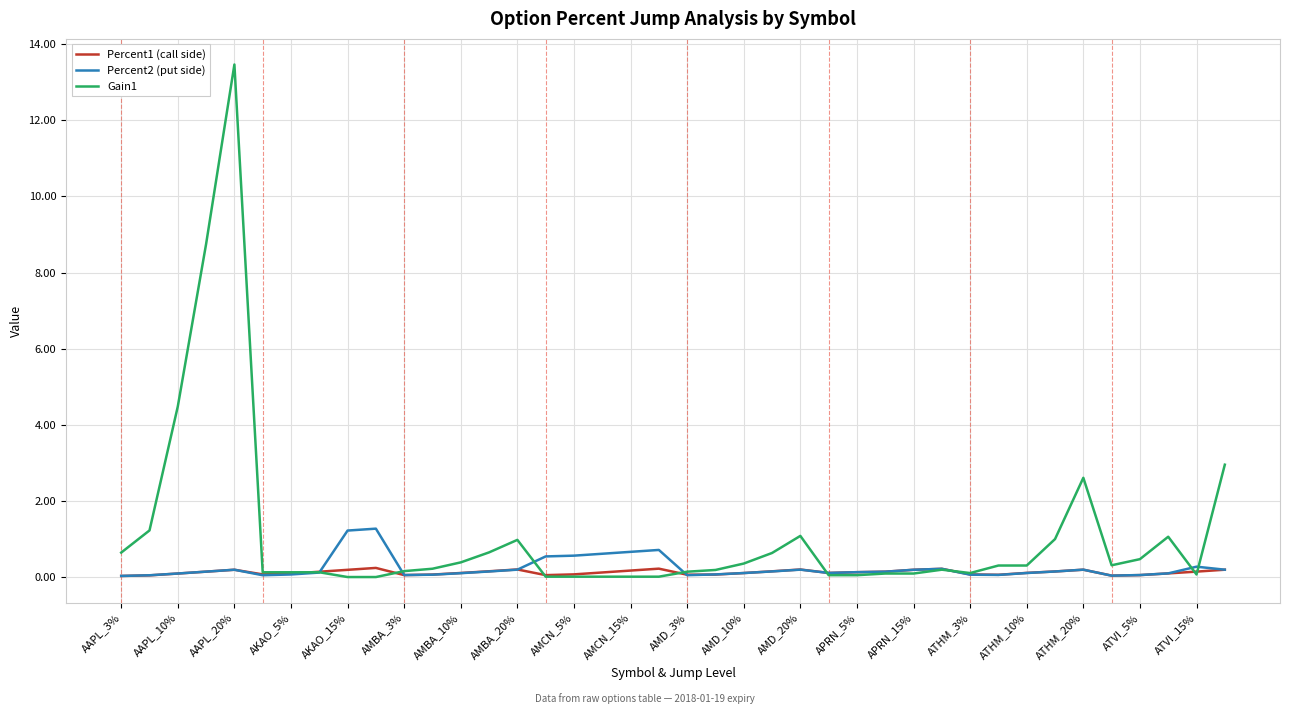

Which series has the largest range (max minus min)?

Gain1